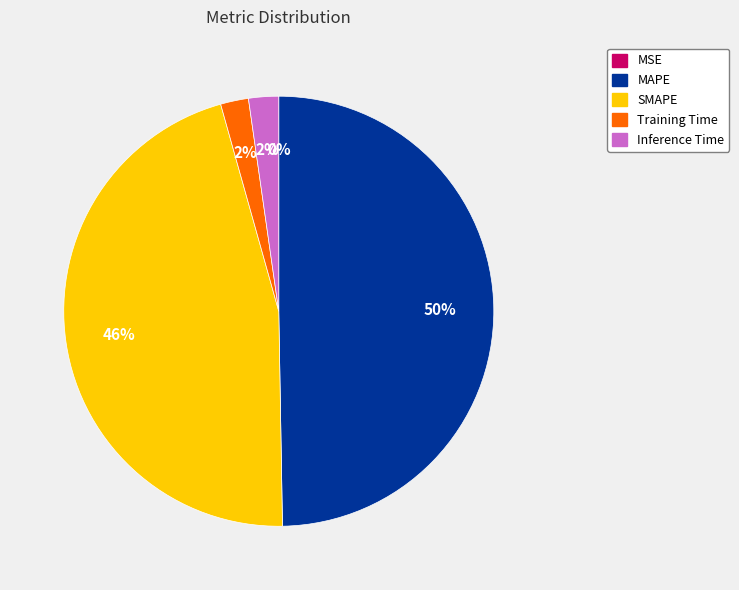

Does Inference Time account for over 50% of the chart?

No